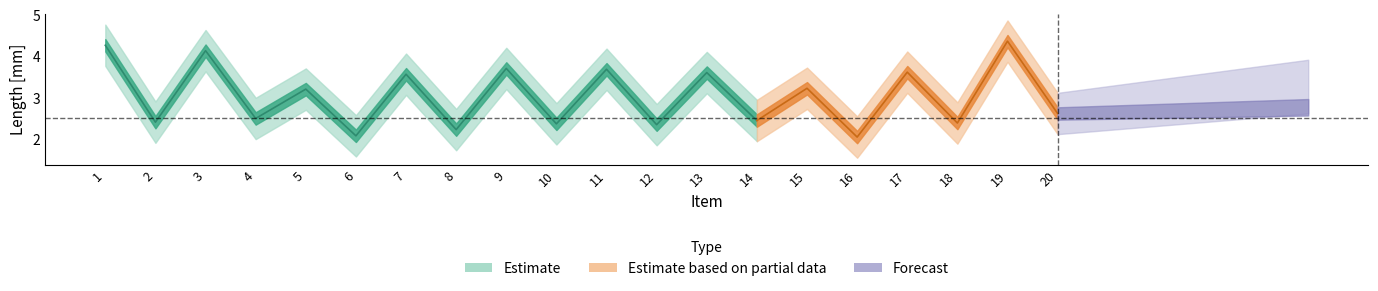

What is the value of the Length [mm] point at the 14th from the left?

2.5